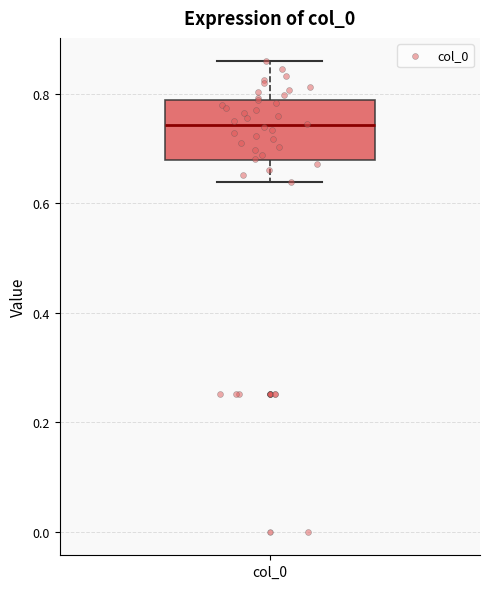

Where does the upper whisker of the box for col_0 end on the y-axis? The values are not printed on the chart, so give them approximately, as read against the axis.

0.86